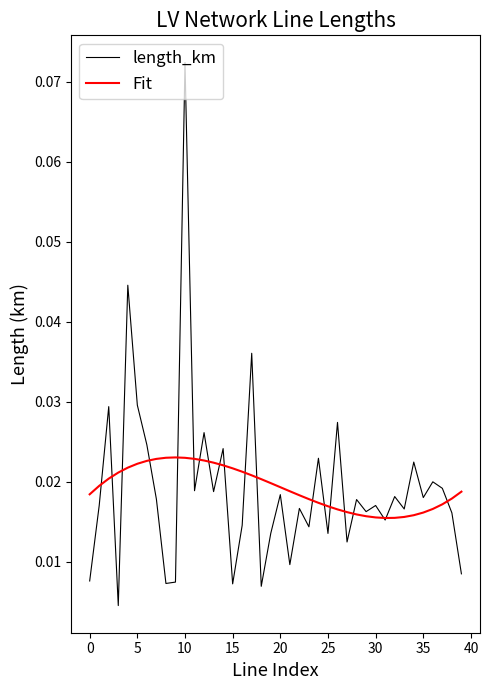

Rank the series by their maximum value, from lowest to highest.

Fit, length_km